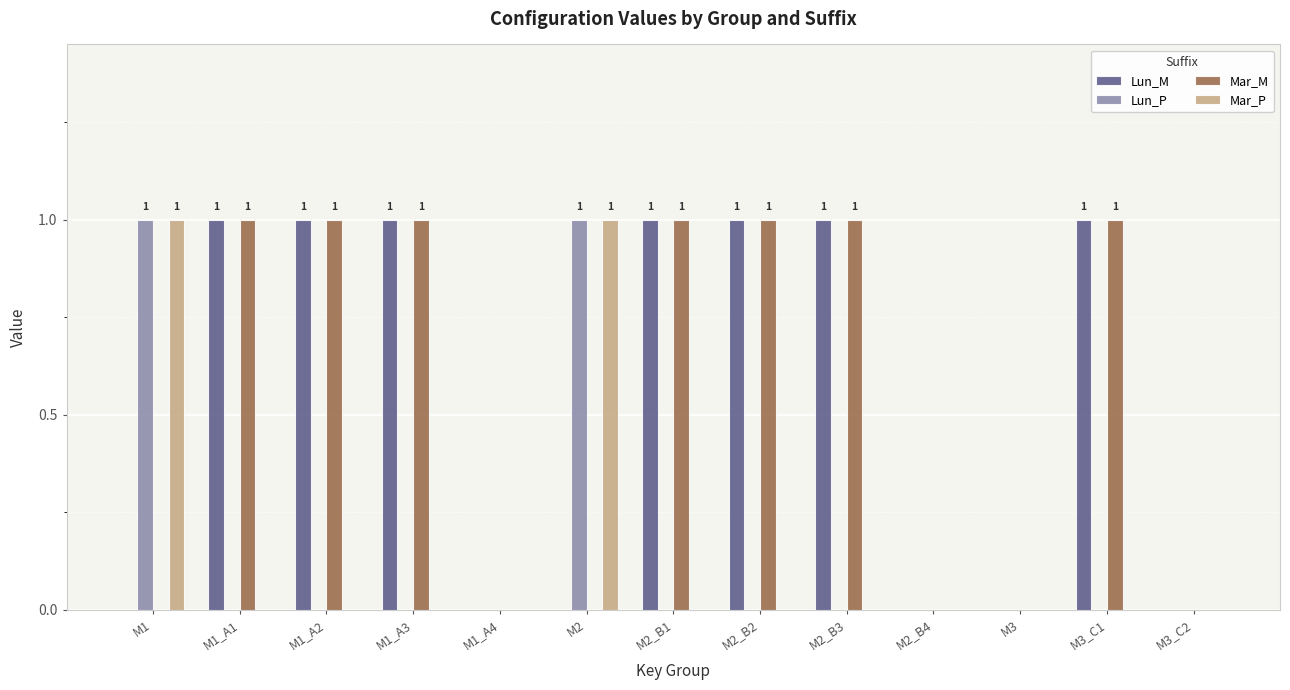

Is the value of Mar_M at M3_C2 greater than the value of Lun_M at M2_B3?

No